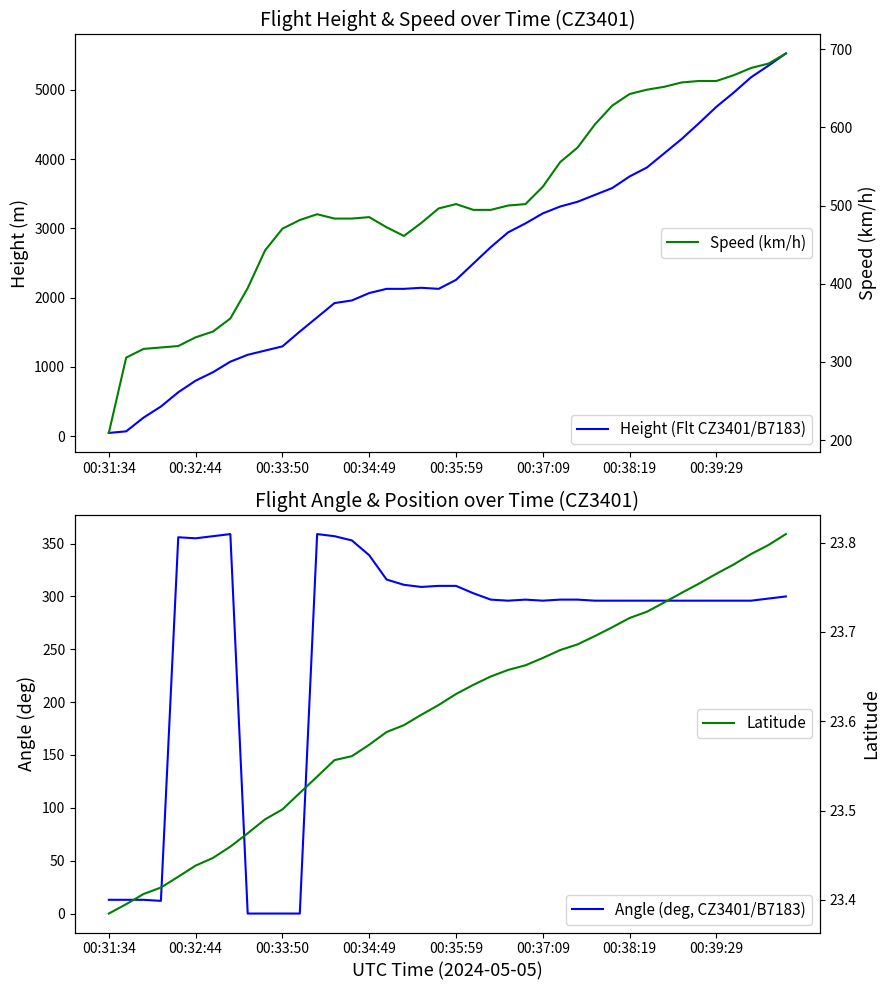

What is the difference between the maximum and minimum values in the Speed (km/h) series?

485.2